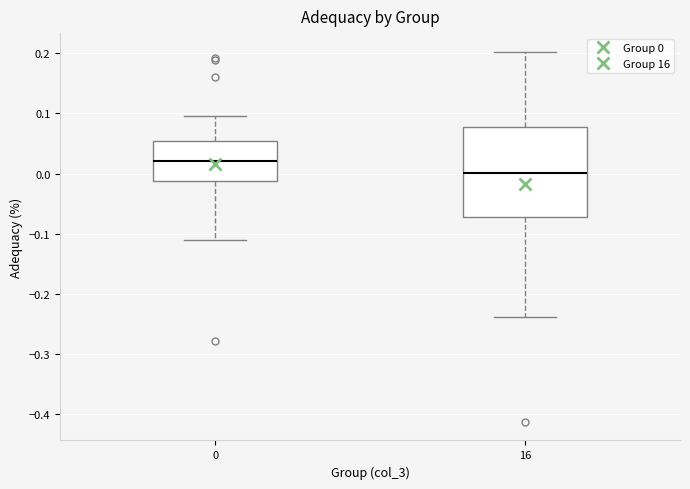

Reading left to right, read every box against the y-axis: the position of its median line, the range the box covers, and the ends of its whiskers. The values are not printed on the chart, so give them approximately, as read against the axis.

0: median 0.02, box -0.01 to 0.05, whiskers -0.11 to 0.10
16: median 0.00, box -0.07 to 0.08, whiskers -0.24 to 0.20